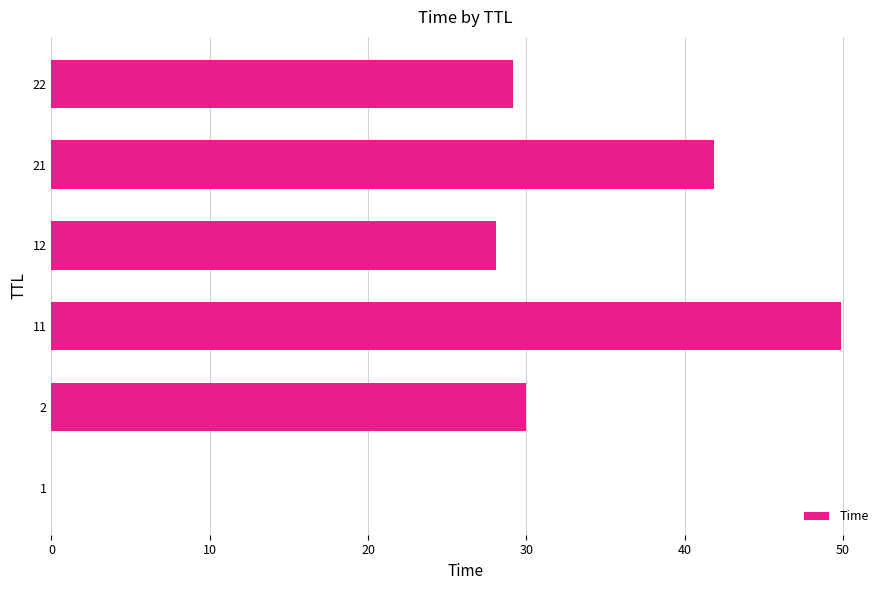

Where is the data nearest to the value 24?

12